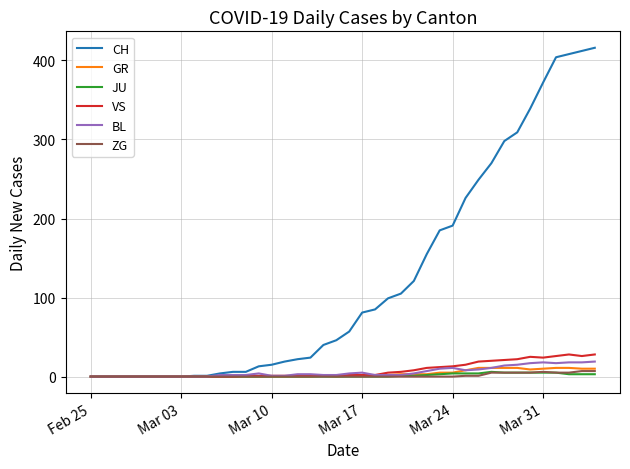

Which series has the largest total across all categories?

CH